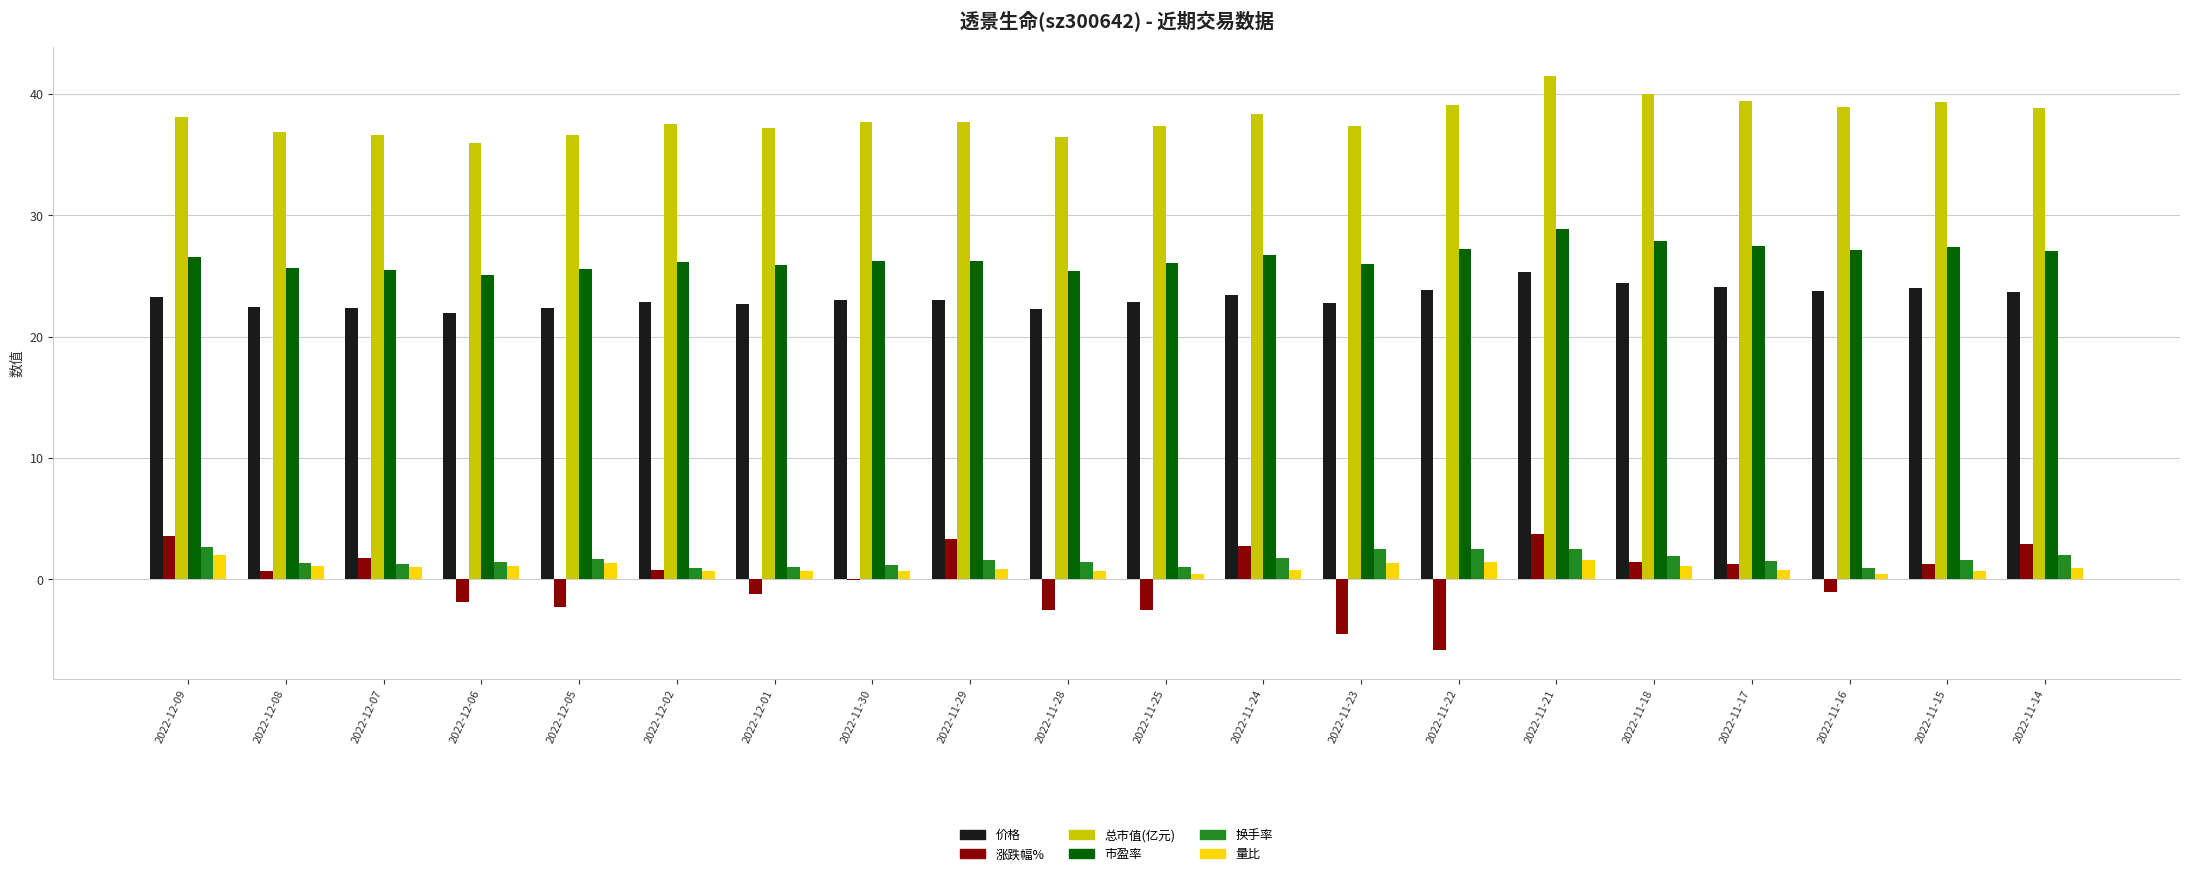

True or false: 价格 has a value of 39.5 at 2022-11-22.

False